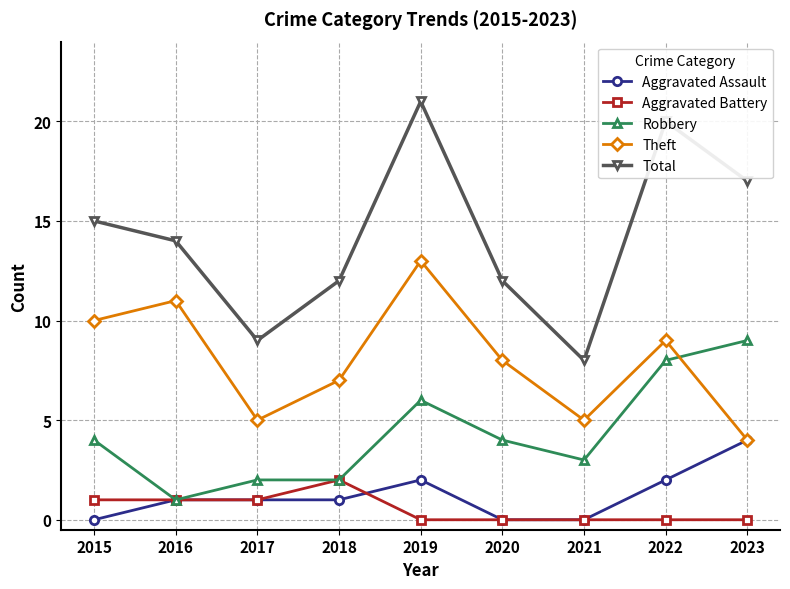

Is the value of Theft at 2016 greater than the value of Total at 2021?

Yes